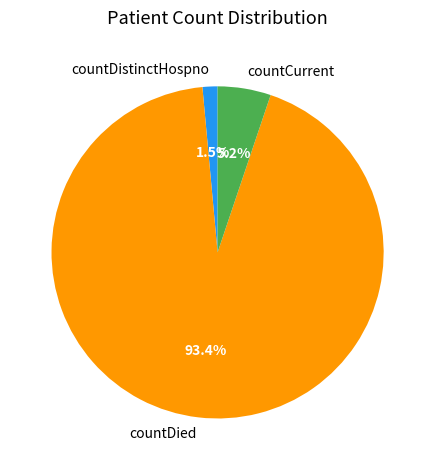

What is the ratio of the value at countCurrent to the value at countDied?

0.1